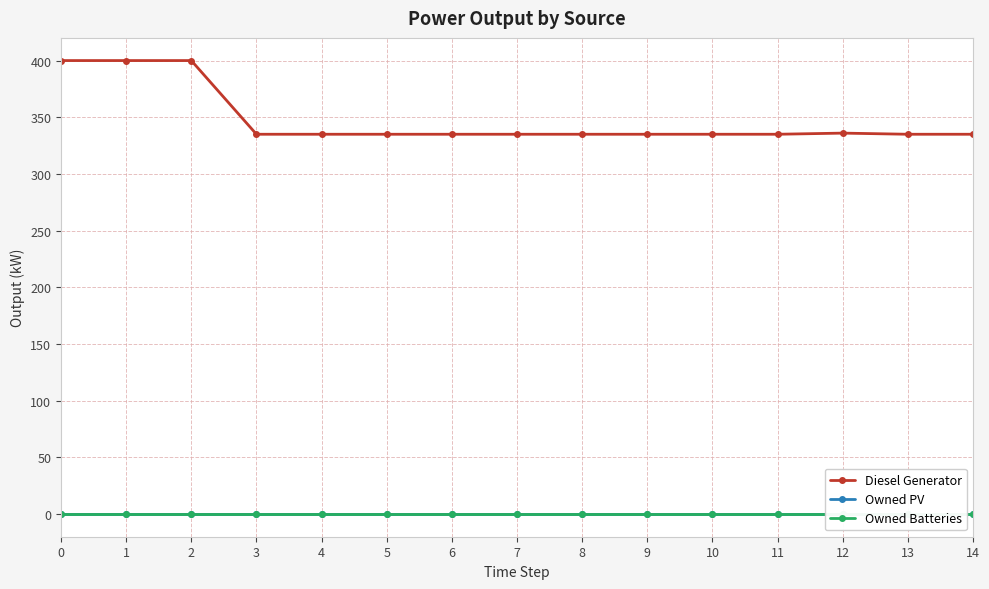

Which series has the largest total across all categories?

Diesel Generator